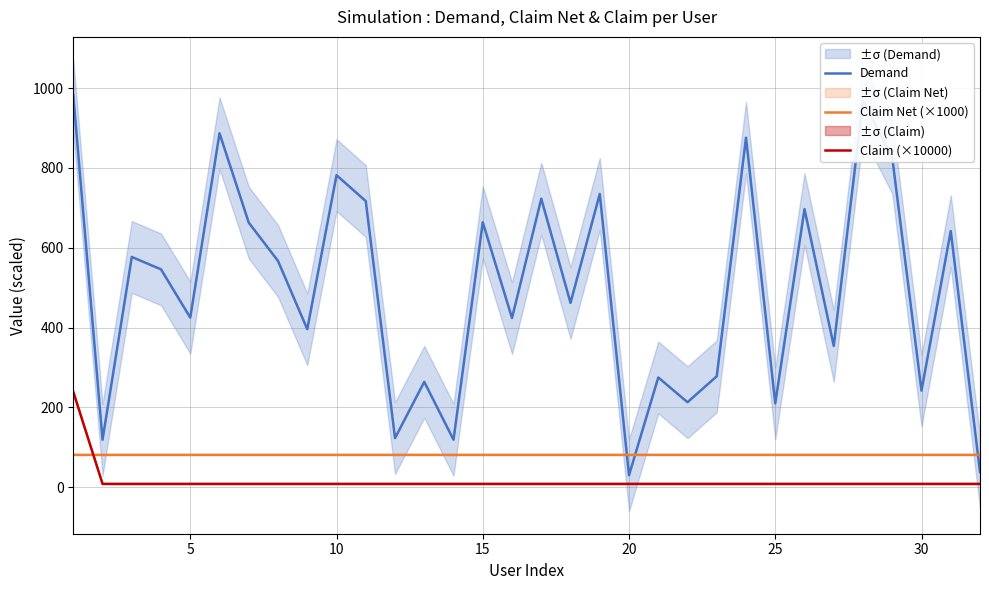

True or false: Claim (×10000) and Claim Net (×1000) cross at least once.

True